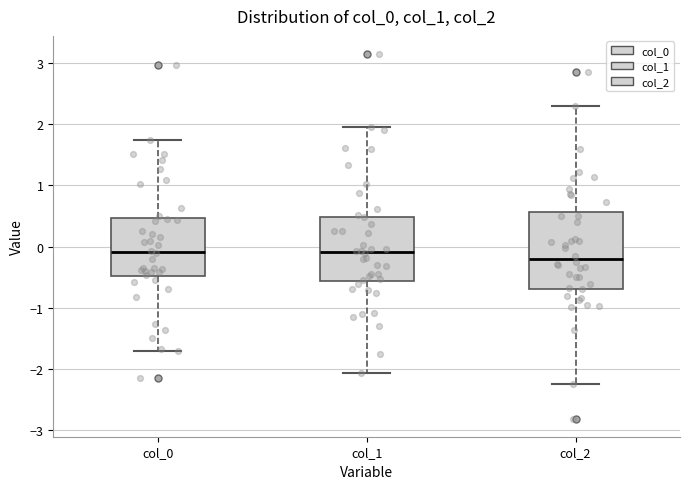

Reading left to right, transcribe this box plot: for each box, give where its median line is, the range the box spans, and where its two whiskers end, as read against the y-axis. The values are not printed on the chart, so give them approximately, as read against the axis.

col_0: median -0.1, box -0.5 to 0.5, whiskers -1.7 to 1.7
col_1: median -0.1, box -0.6 to 0.5, whiskers -2.1 to 2.0
col_2: median -0.2, box -0.7 to 0.6, whiskers -2.3 to 2.3